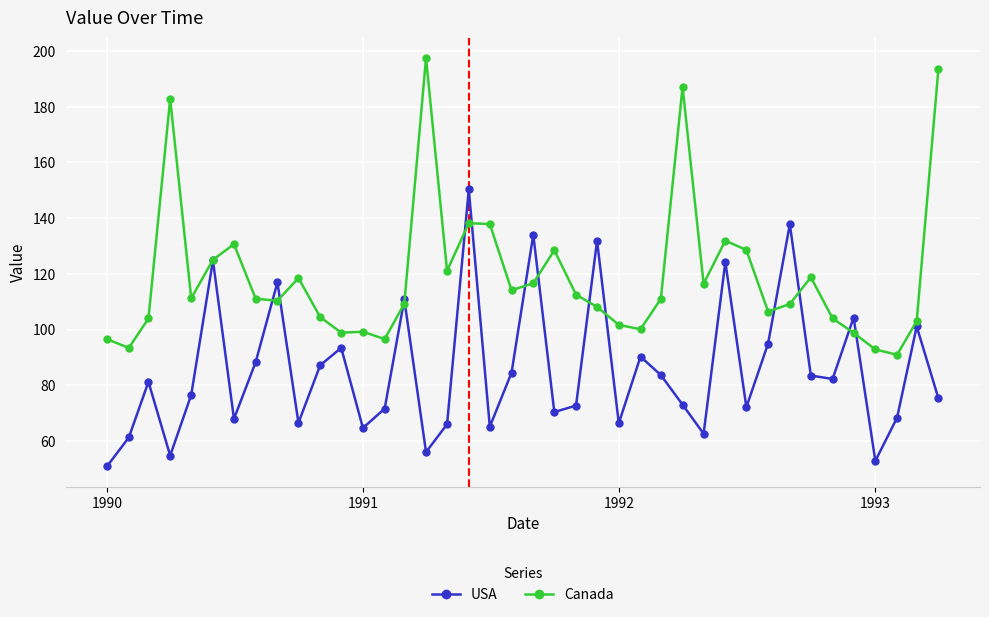

List the series in order of their overall mean, highest first.

Canada, USA